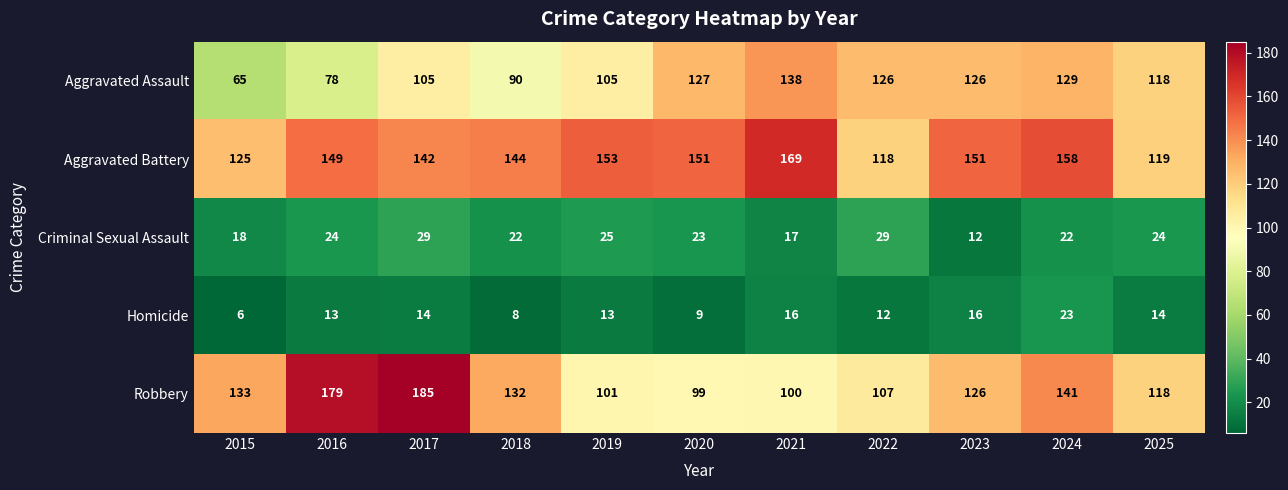

At which category does the chart reach its peak across all series?

2017